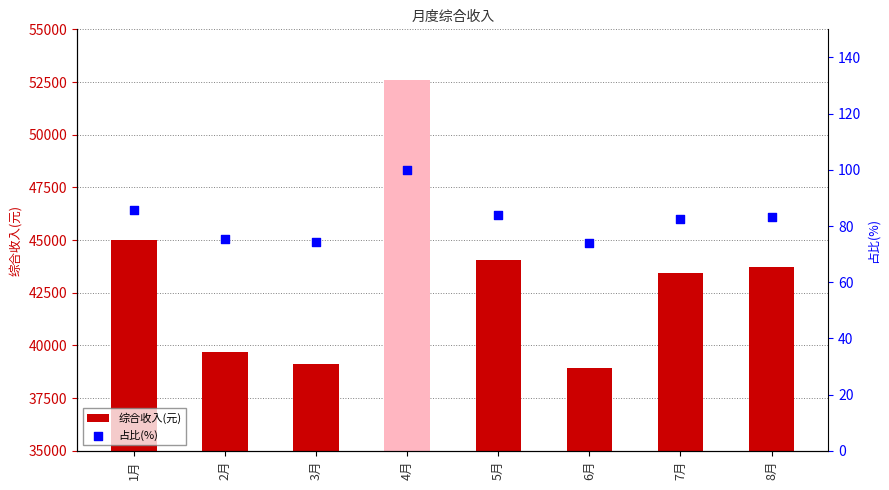

What is the total value across all series at 8月?

43802.5